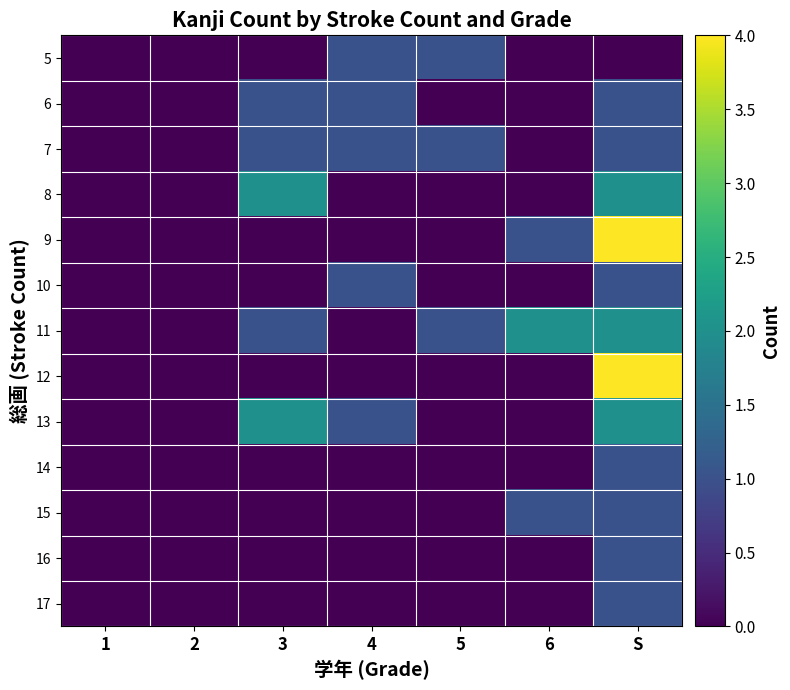

How many categories are shown in the chart?

7